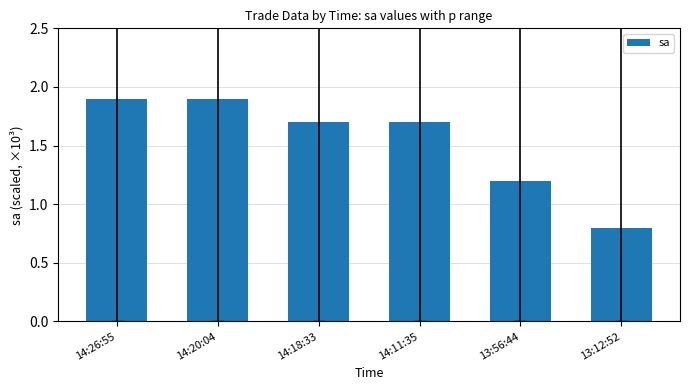

At which category does the chart reach its minimum across all series?

13:12:52